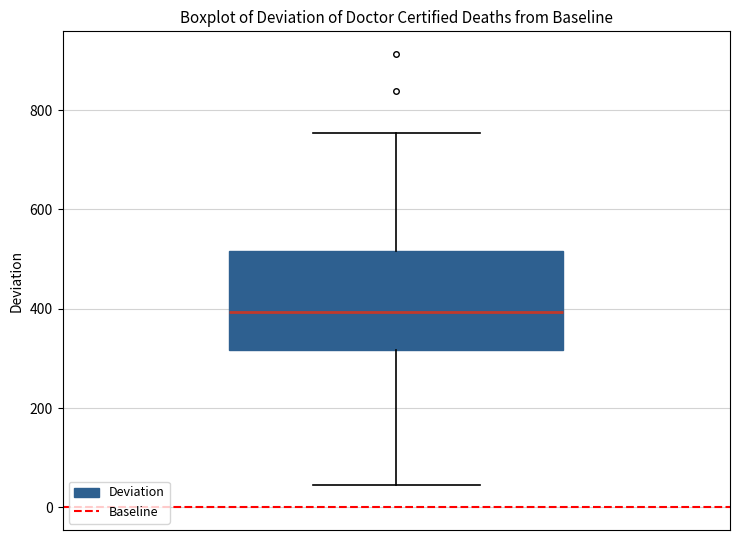

Where does the upper whisker of the box end on the y-axis? The values are not printed on the chart, so give them approximately, as read against the axis.

760